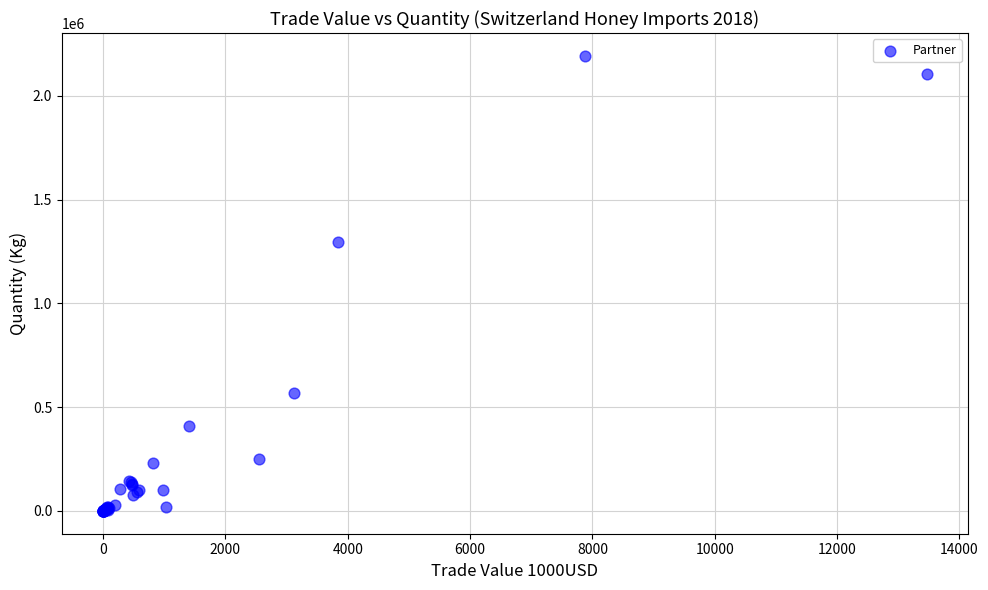

What Y value in the scatter plot is closest to 1096777?

1294430.0